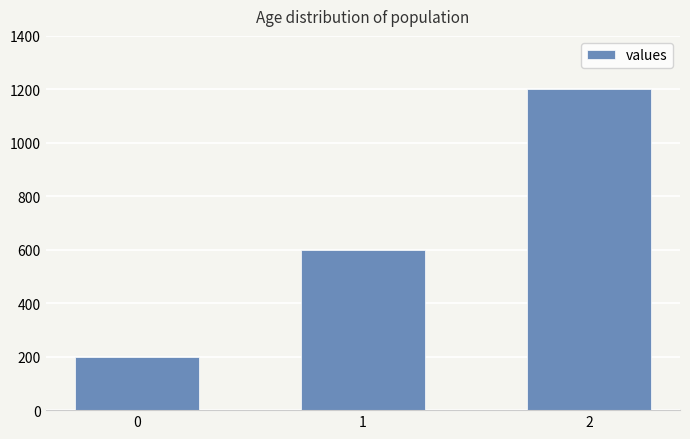

Approximately how many times larger is the value at 0 compared to 1?

0.3